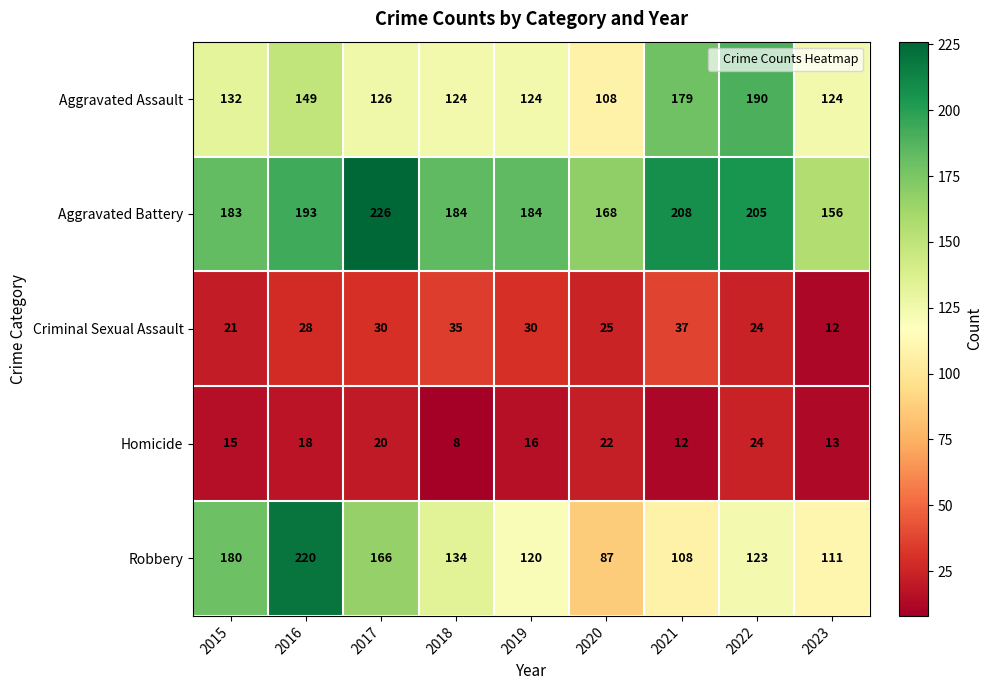

At which category is the sum across all series the highest?

2016